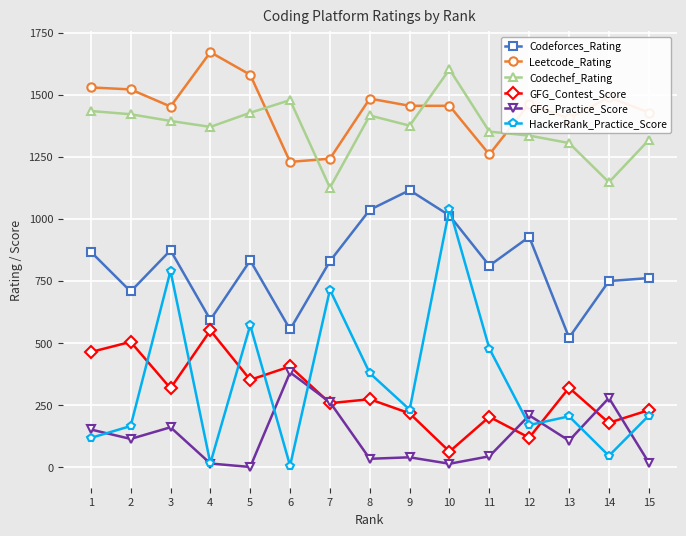

Where does the HackerRank_Practice_Score series first go above 207?

3